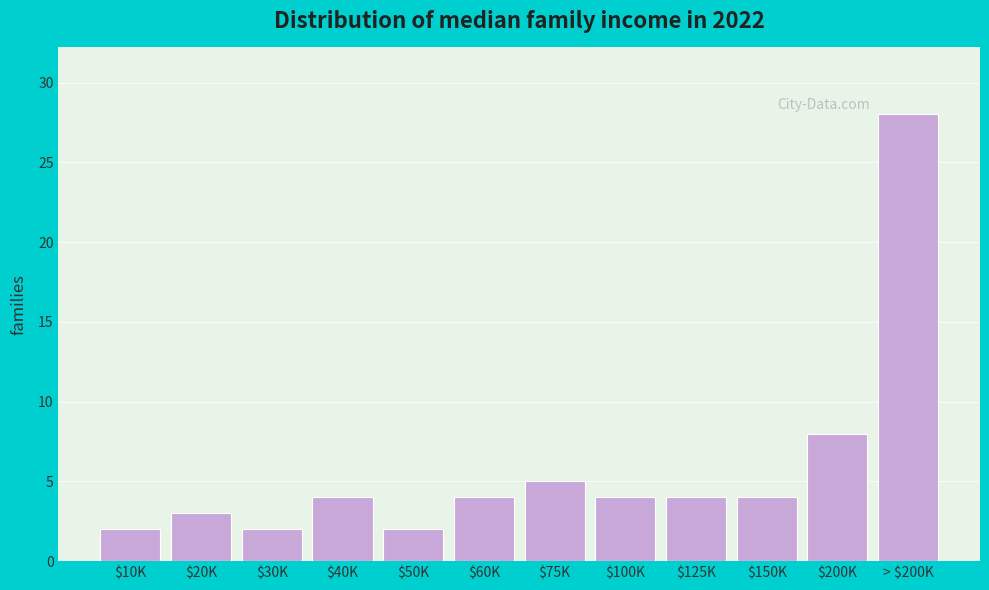

Reading right to left, extract all data points from this chart.

28	8	4	4	4	5	4	2	4	2	3	2